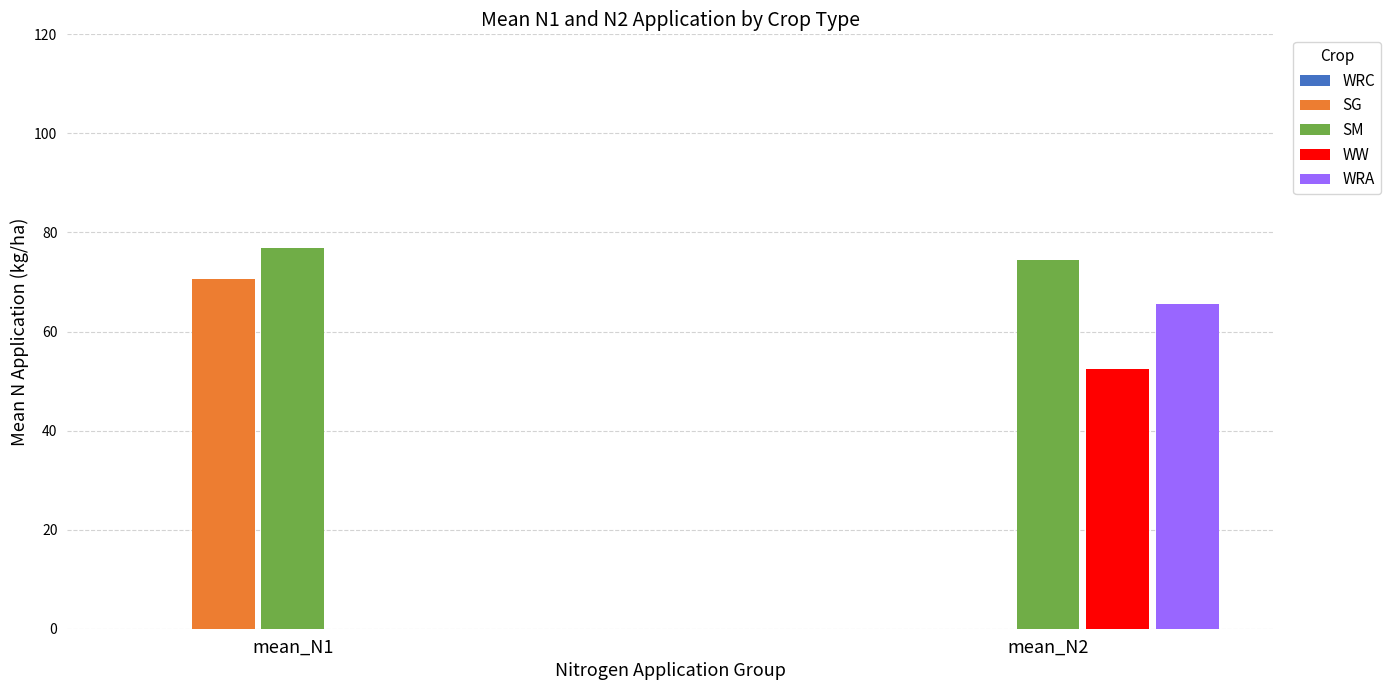

How many data points does each series have?

2